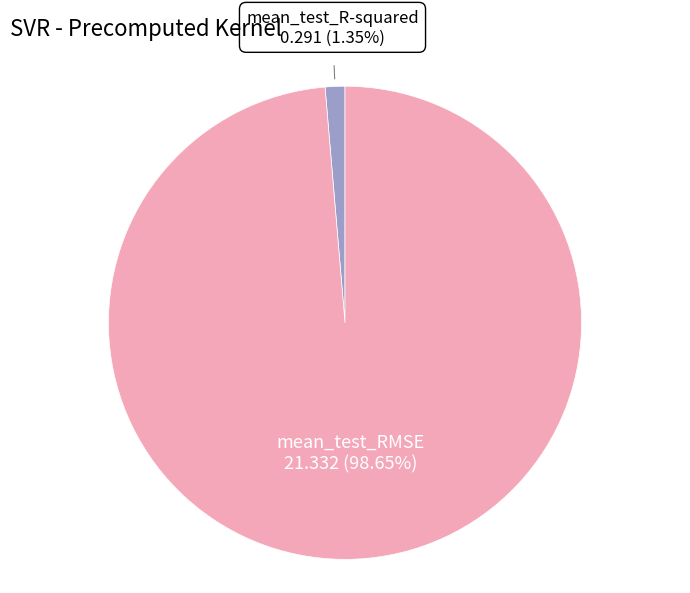

Does any single category account for the majority?

Yes